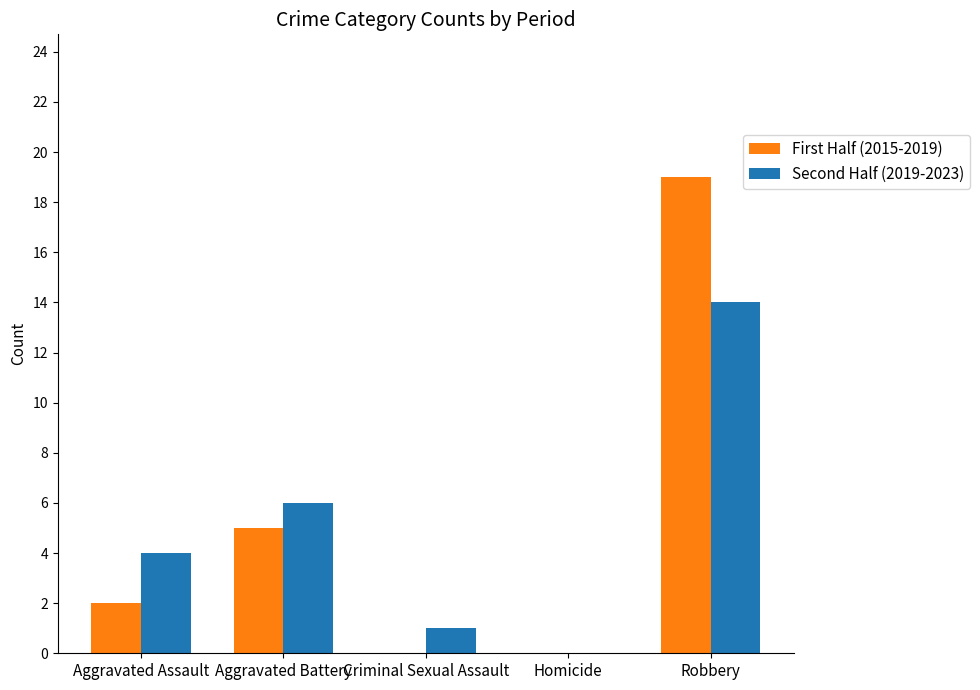

Is the value of First Half (2015-2019) at Aggravated Assault greater than the value of Second Half (2019-2023) at Criminal Sexual Assault?

Yes